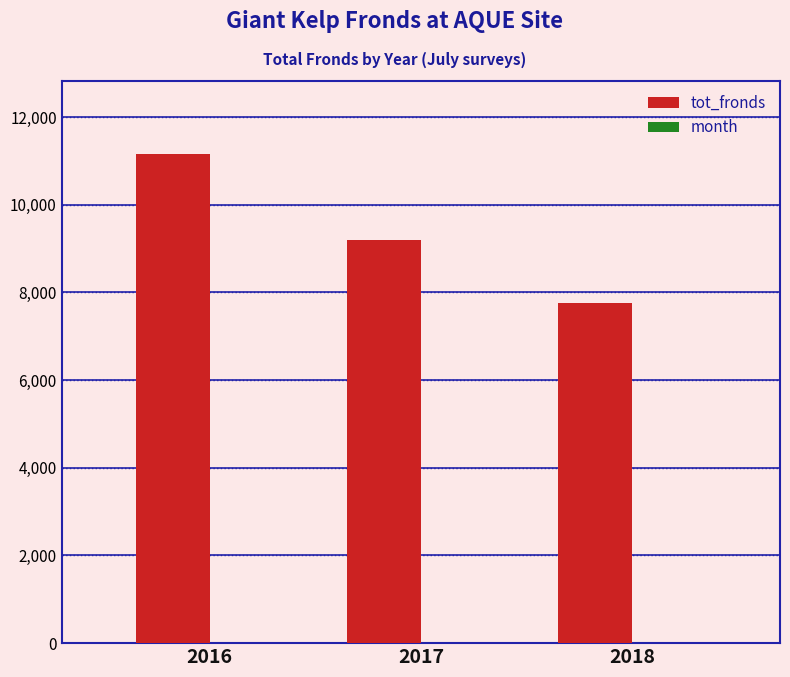

What is the sum of all tot_fronds values?

28100